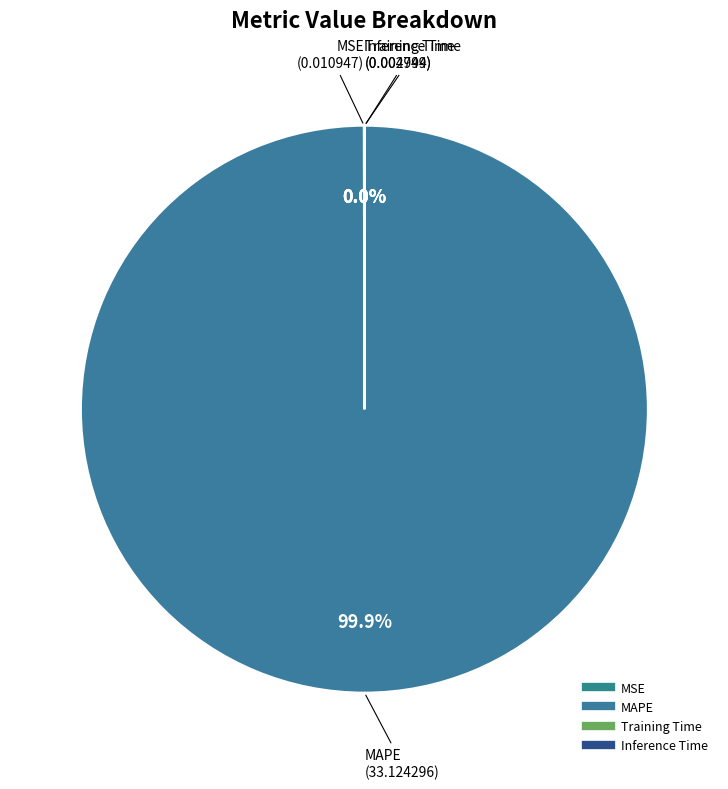

What is the largest slice in the pie chart?

MAPE